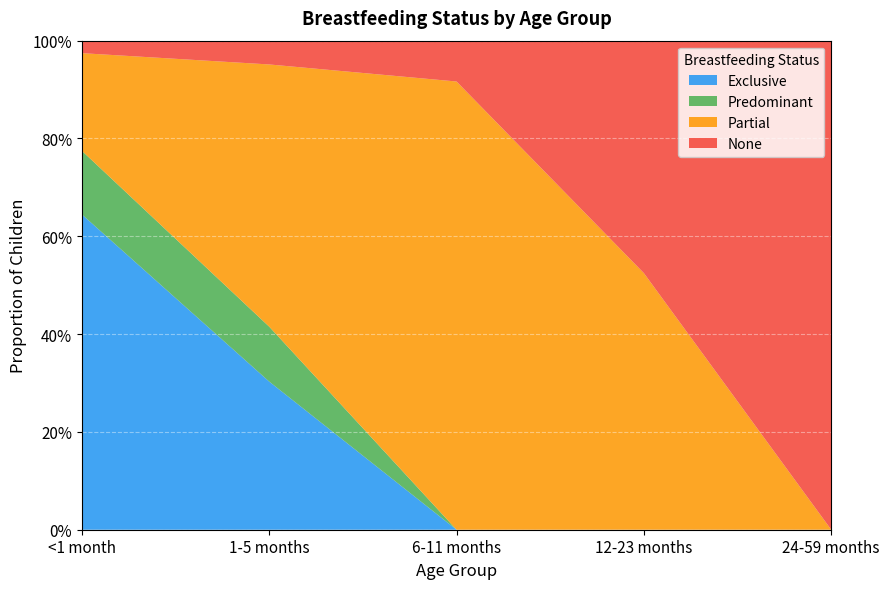

Reading right to left, list all the values displayed in this chart.

Exclusive: 24-59 months=0.0	12-23 months=0.0	6-11 months=0.0	1-5 months=0.3	<1 month=0.6
Predominant: 24-59 months=0.0	12-23 months=0.0	6-11 months=0.0	1-5 months=0.1	<1 month=0.1
Partial: 24-59 months=0.0	12-23 months=0.5	6-11 months=0.9	1-5 months=0.5	<1 month=0.2
None: 24-59 months=1.0	12-23 months=0.5	6-11 months=0.1	1-5 months=0.0	<1 month=0.0